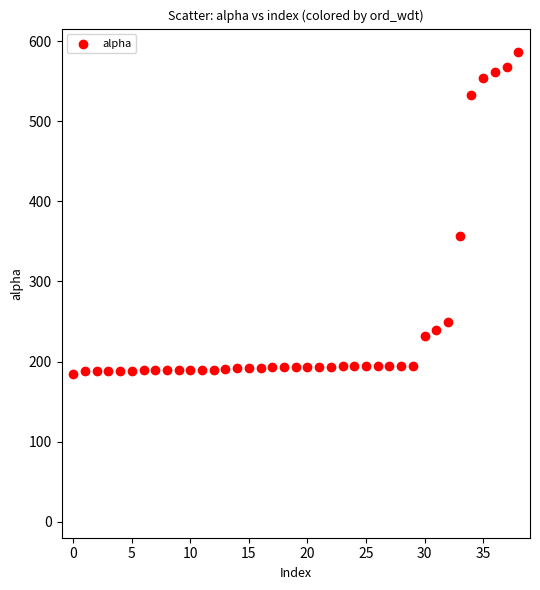

What is the range of Y values (max minus min)?

401.6